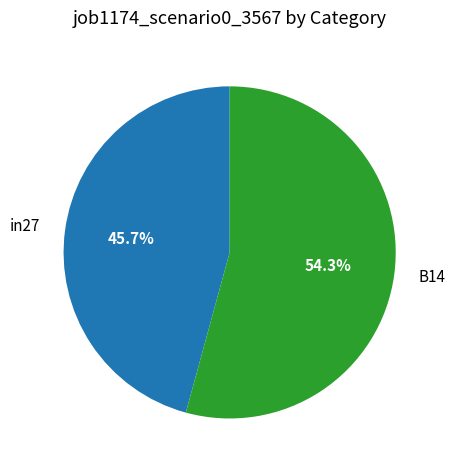

Which category has the biggest portion of the pie?

B14